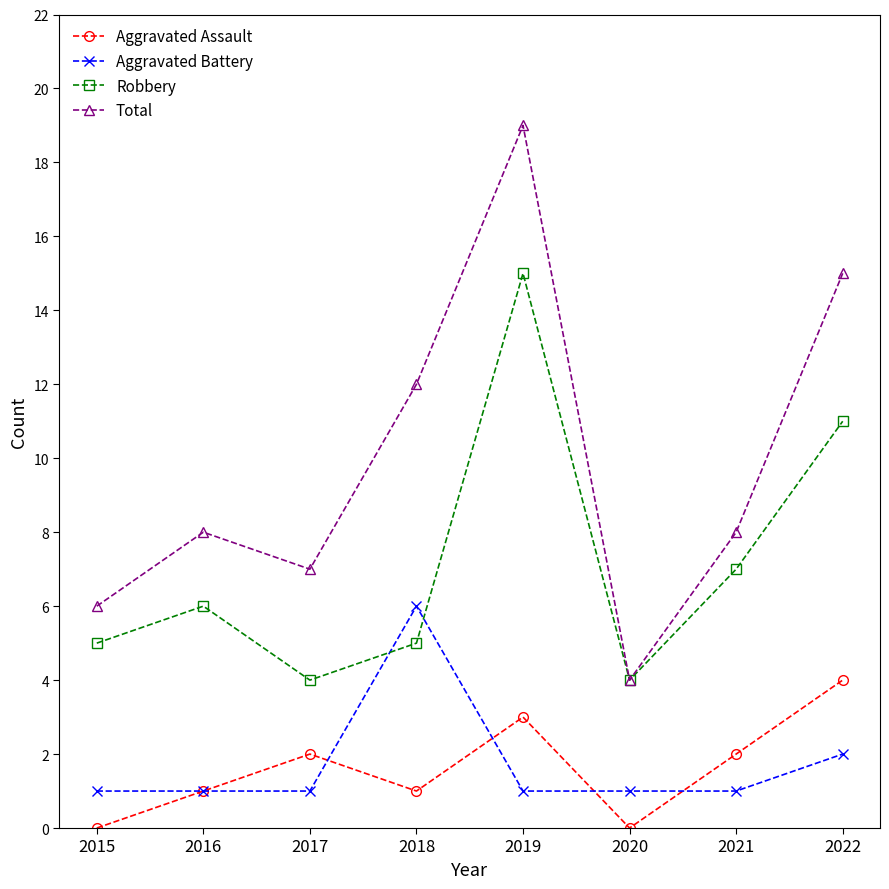

How many lines are shown in the chart?

4